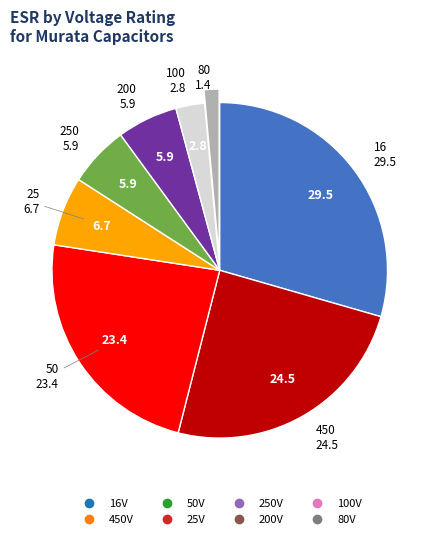

How many slices are in this pie chart?

8